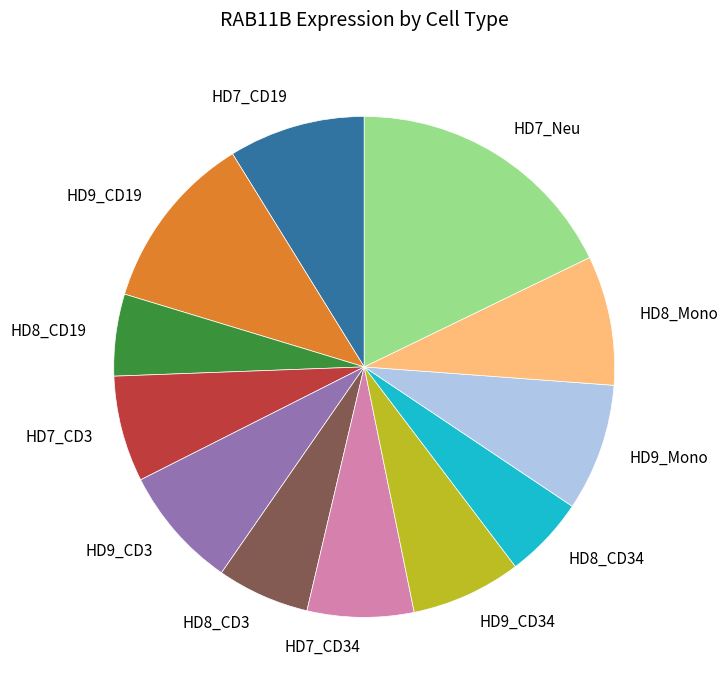

The HD7_Neu slice represents 10% of the pie. True or false?

False